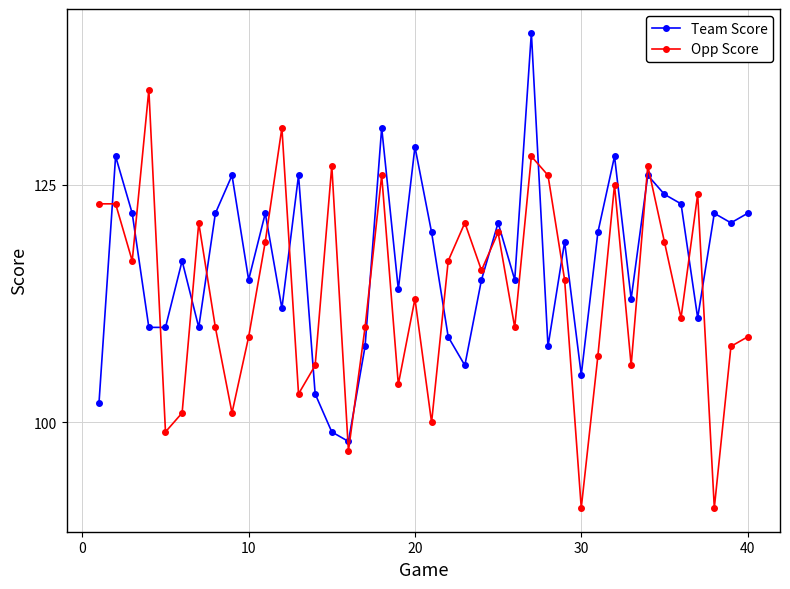

Which series has the largest total across all categories?

Team Score